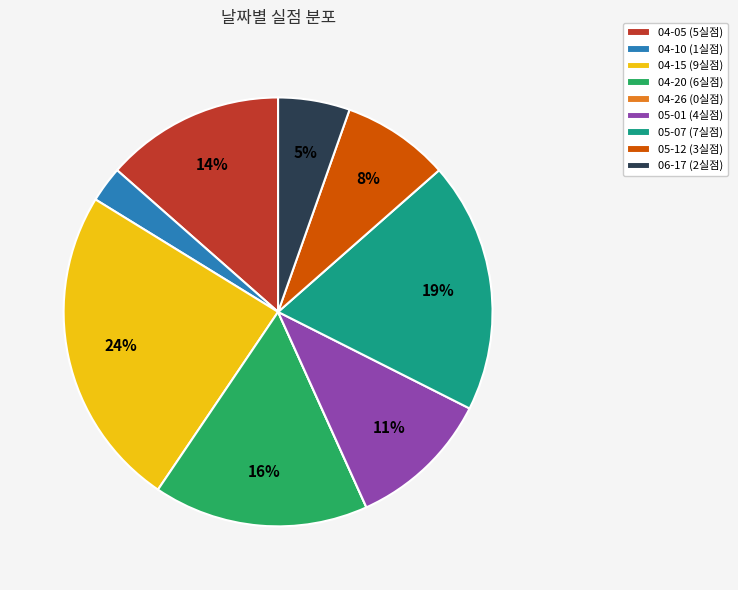

The 05-01 slice represents 11% of the pie. True or false?

True